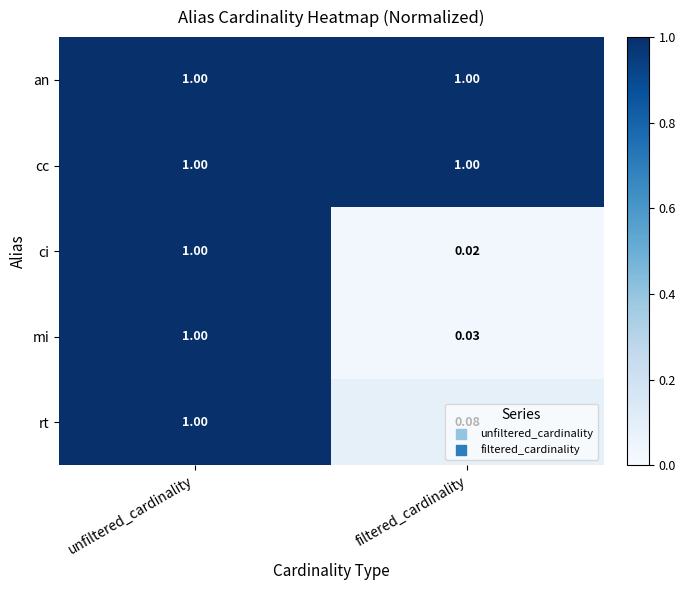

At which category is the sum across all series the highest?

unfiltered_cardinality